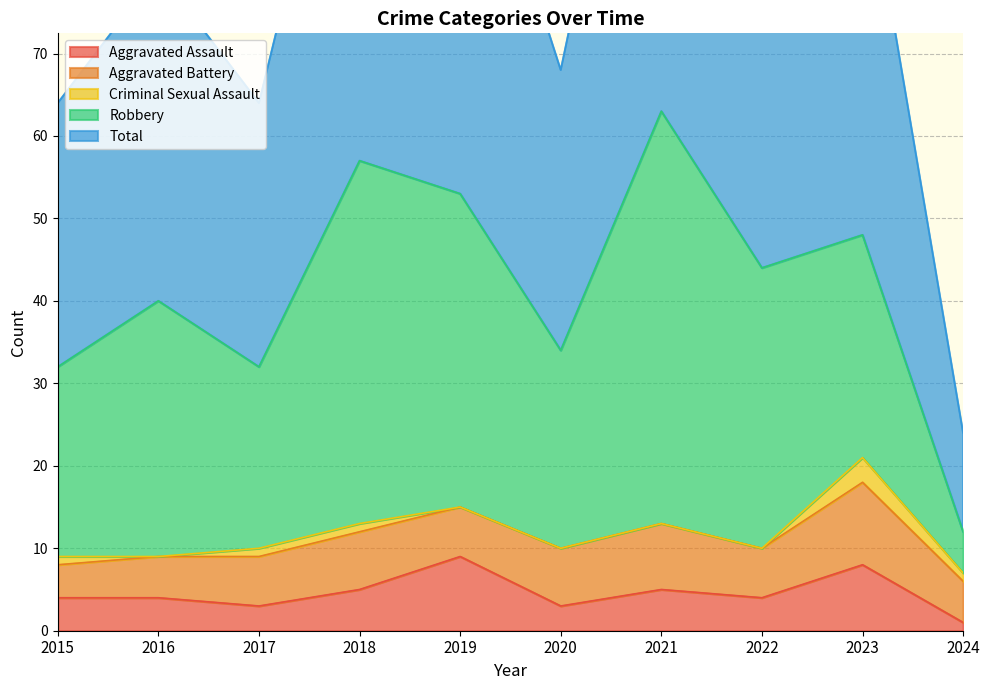

The Total series shows 53 at 2019. True or false?

True